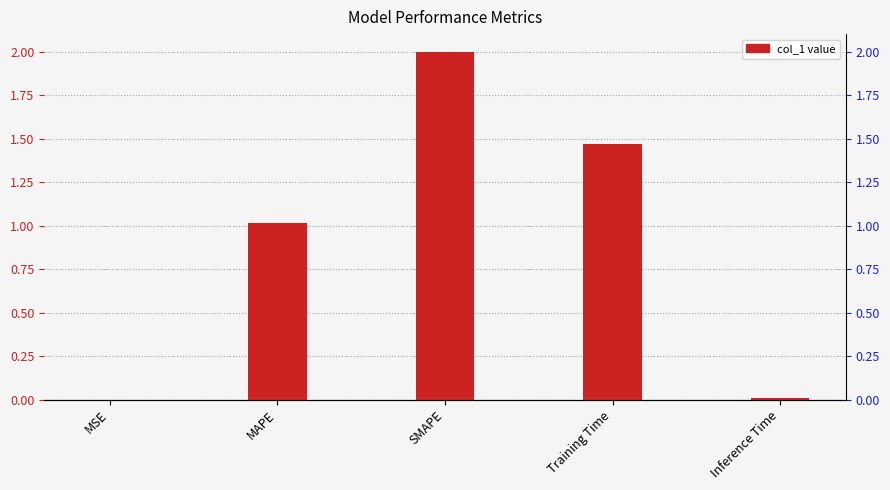

List the labels in order of value, smallest first.

MSE, Inference Time, MAPE, Training Time, SMAPE